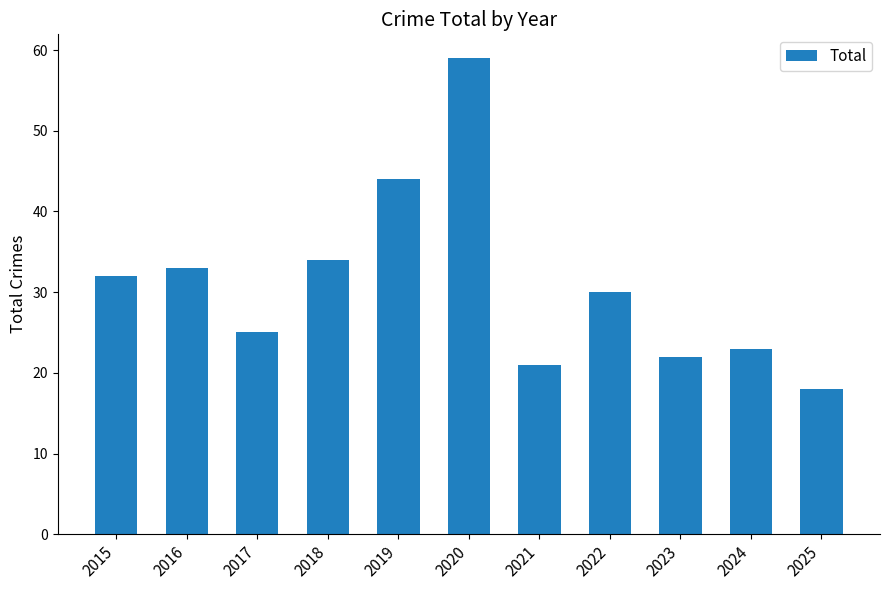

At which category does the chart reach its minimum across all series?

2025